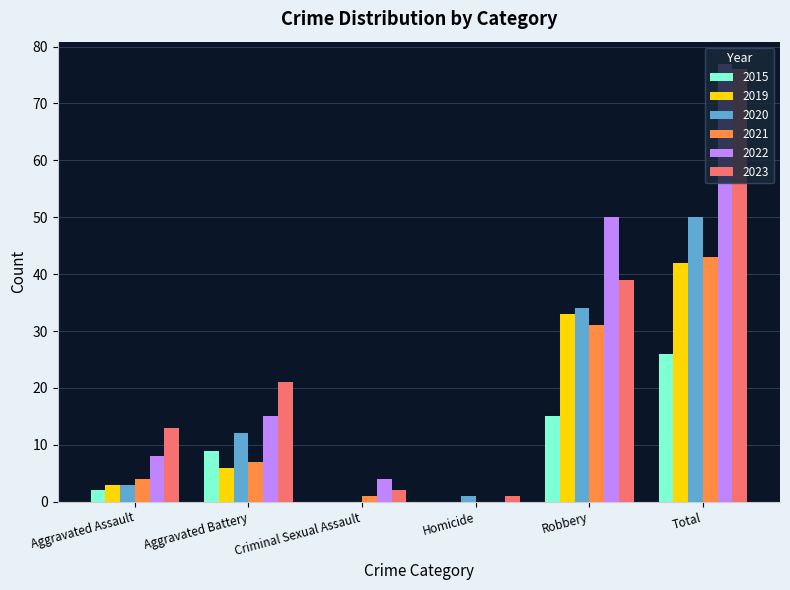

What is the maximum value for 2022?

77